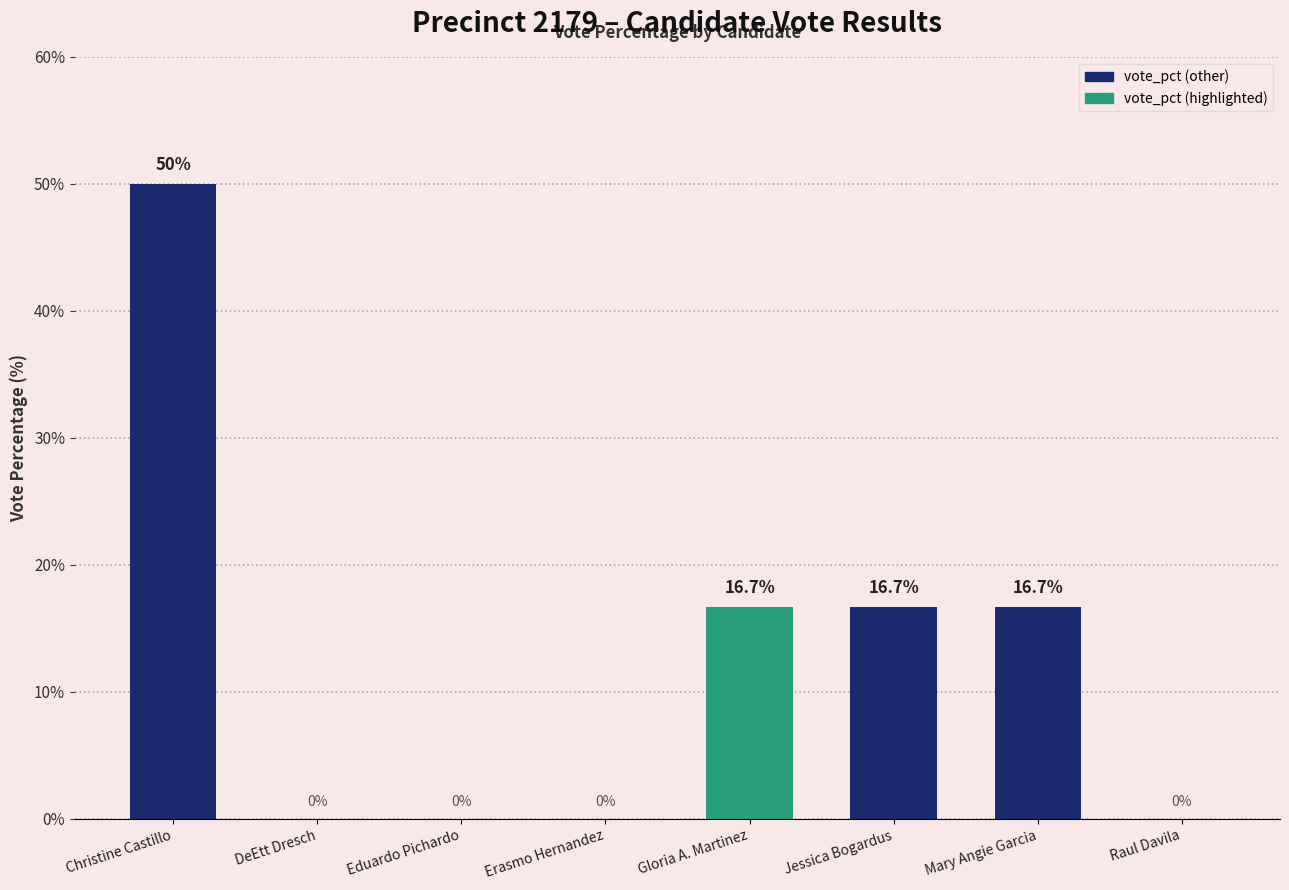

Reading right to left, what are all the values shown in this chart?

Raul Davila=0.0	Mary Angie Garcia=16.7	Jessica Bogardus=16.7	Gloria A. Martinez=16.7	Erasmo Hernandez=0.0	Eduardo Pichardo=0.0	DeEtt Dresch=0.0	Christine Castillo=50.0